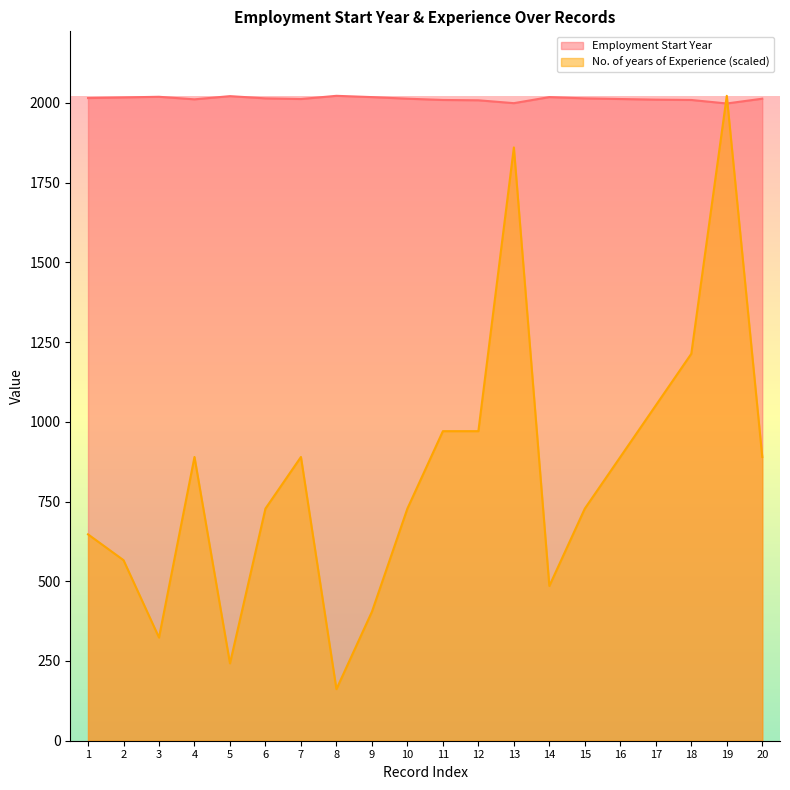

Rank the series by their average value, from highest to lowest.

Employment Start Year, No. of years of Experience (scaled)